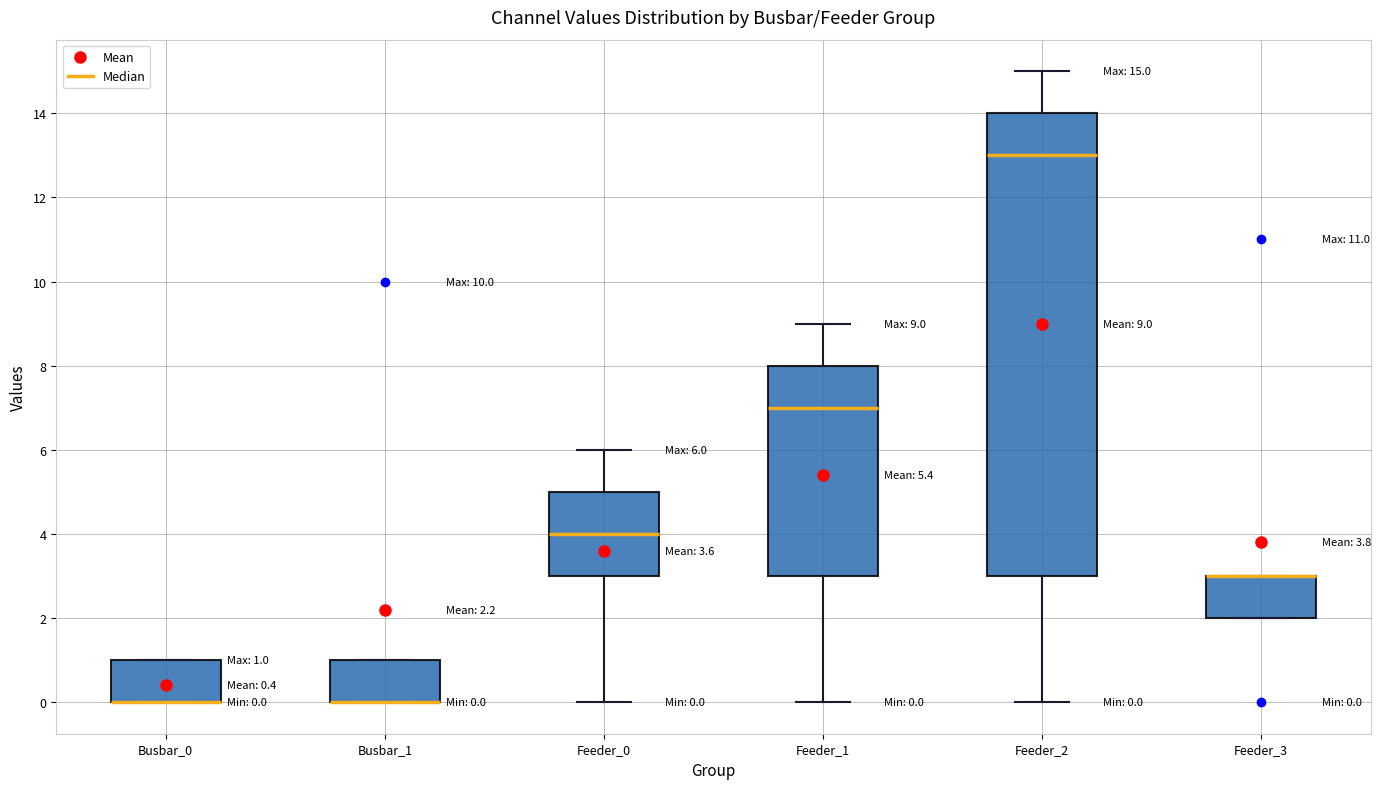

Which box is the tallest, from its lower edge to its upper edge?

Feeder_2